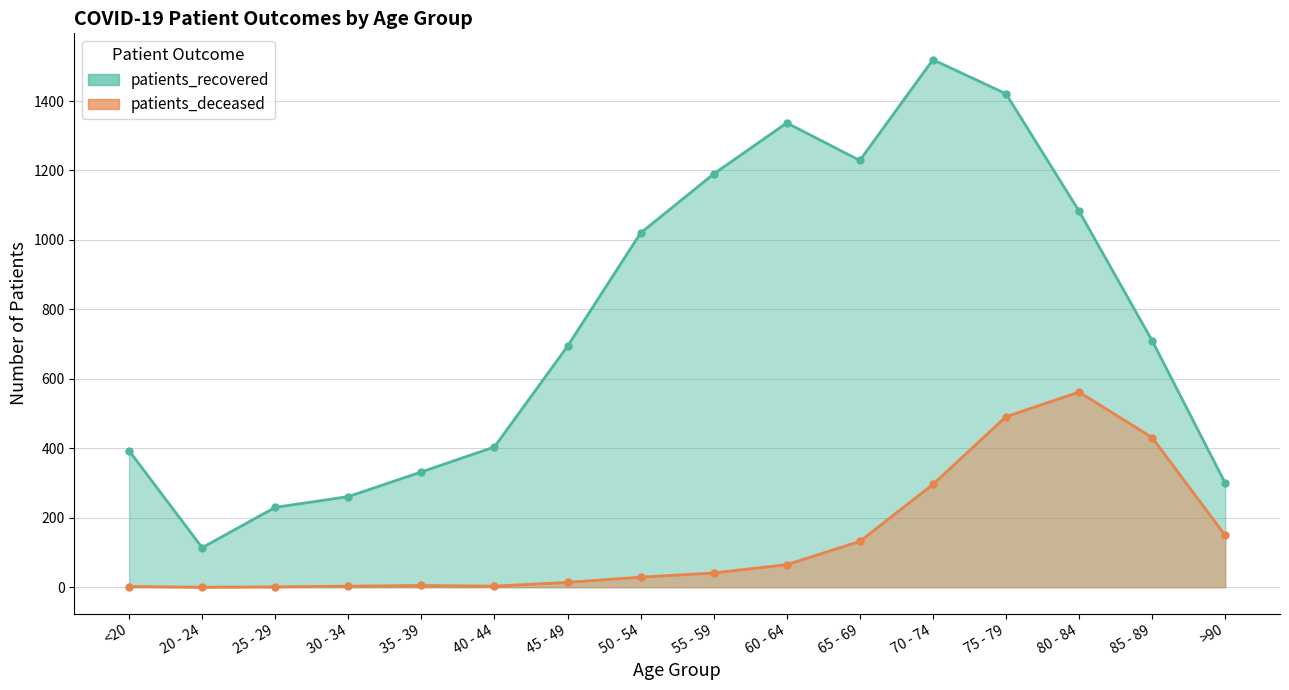

What is the value of the patients_deceased_line point at the 7th from the left?

14